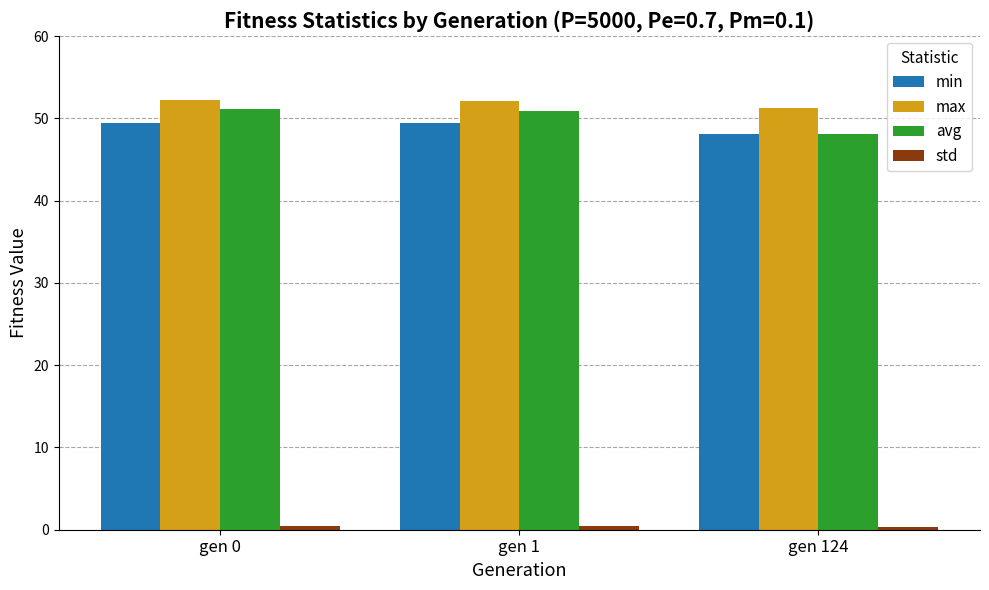

What is the total value across all series at gen 1?

153.0